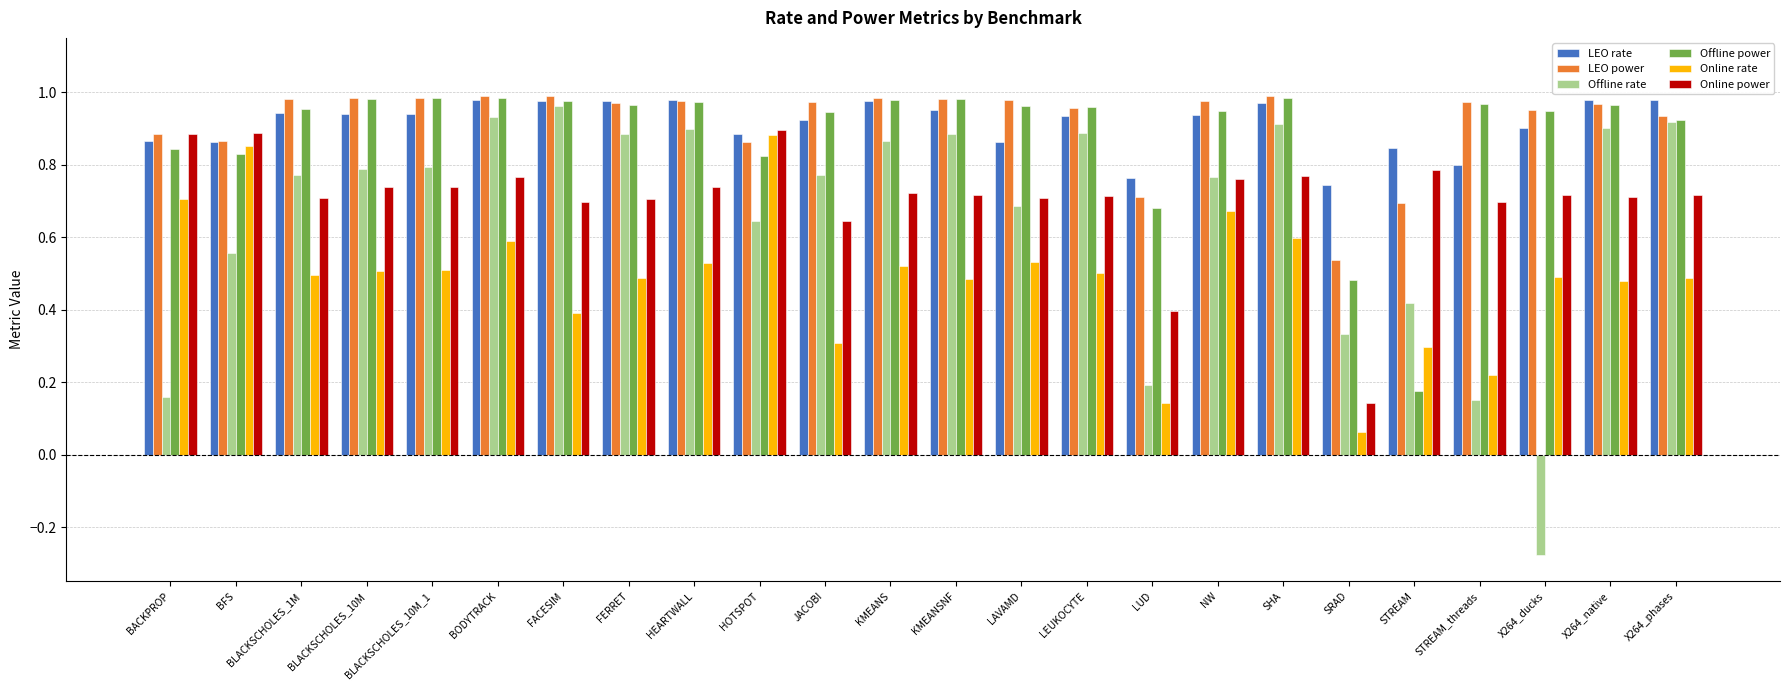

At LAVAMD, list the series in order from smallest to largest.

Online rate, Offline rate, Online power, LEO rate, Offline power, LEO power